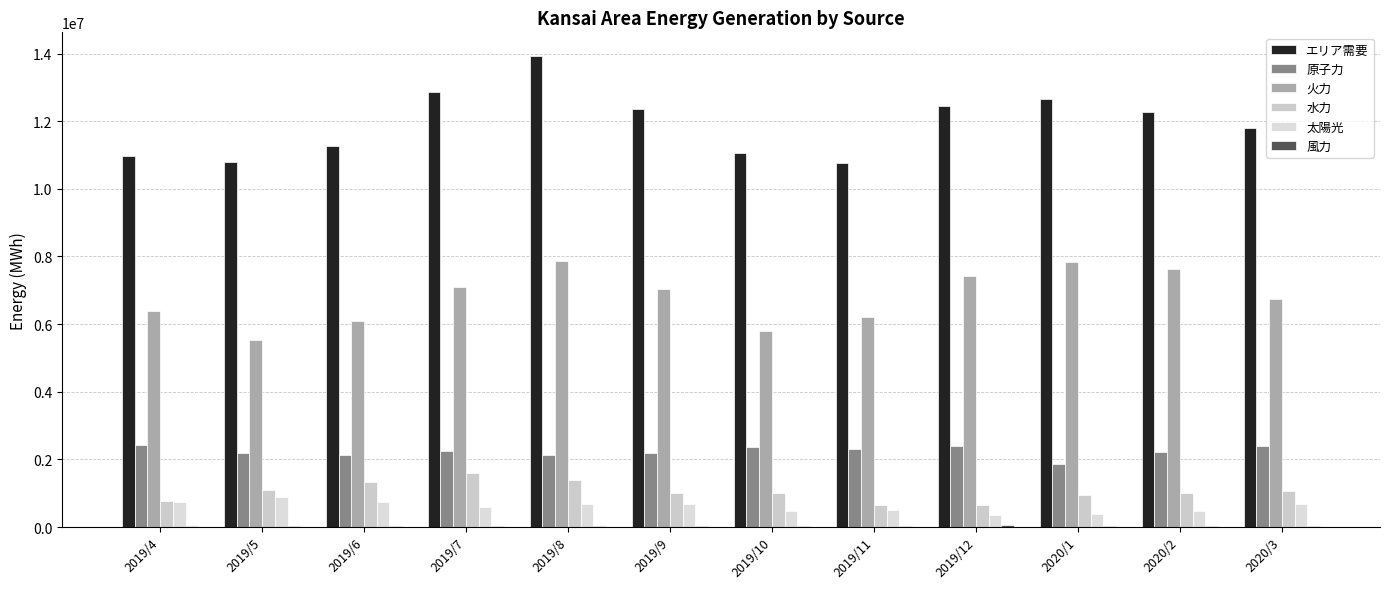

How many groups of bars are there?

12